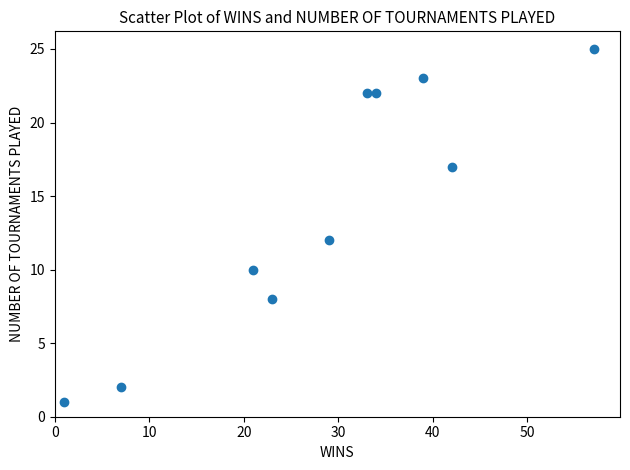

What is the range of X values (max minus min)?

56